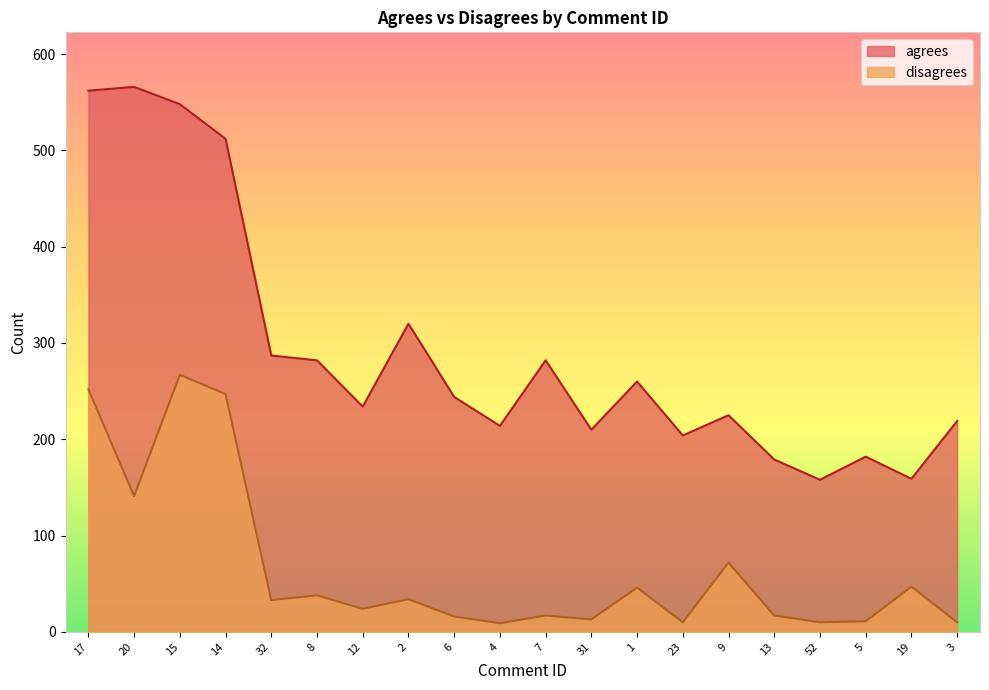

What is the value of the disagrees point at the 10th from the left?

9